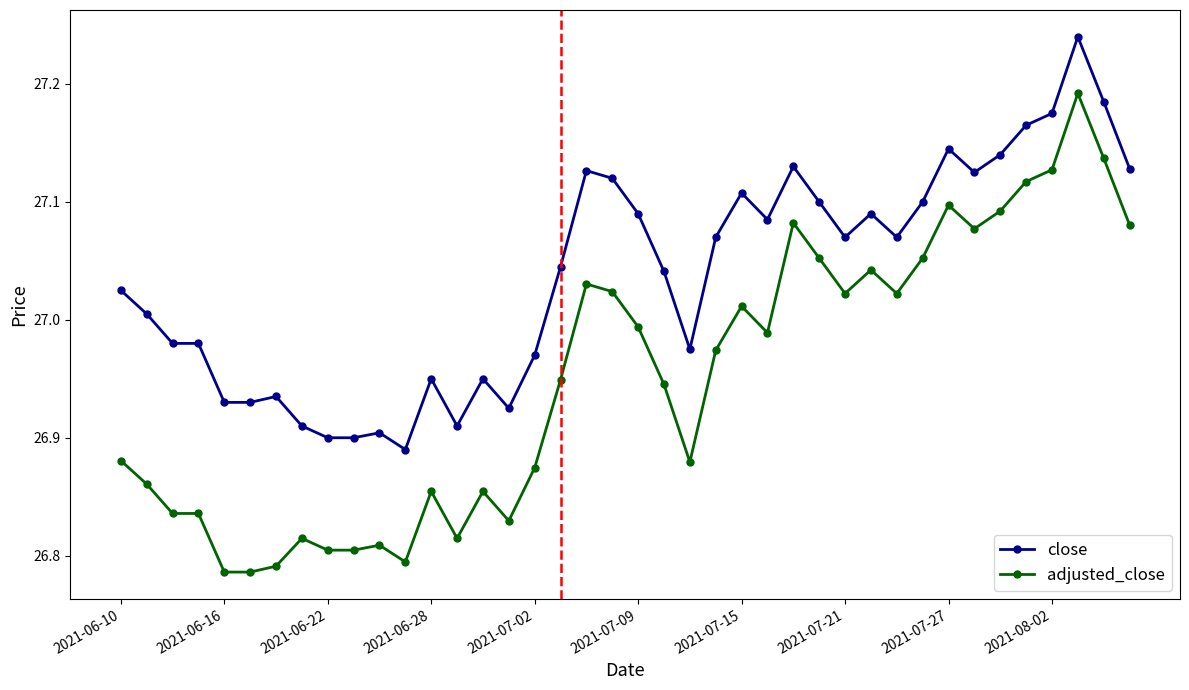

Which series has the widest spread of values?

adjusted_close